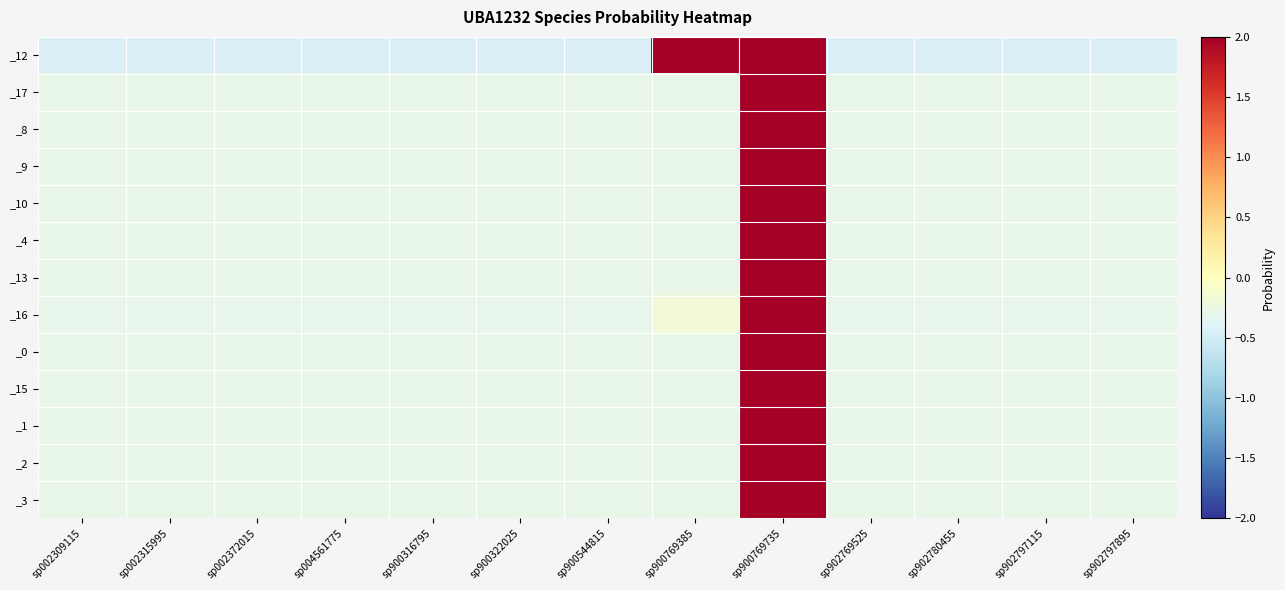

What is the spread (max minus min) of values at sp004561775?

0.1